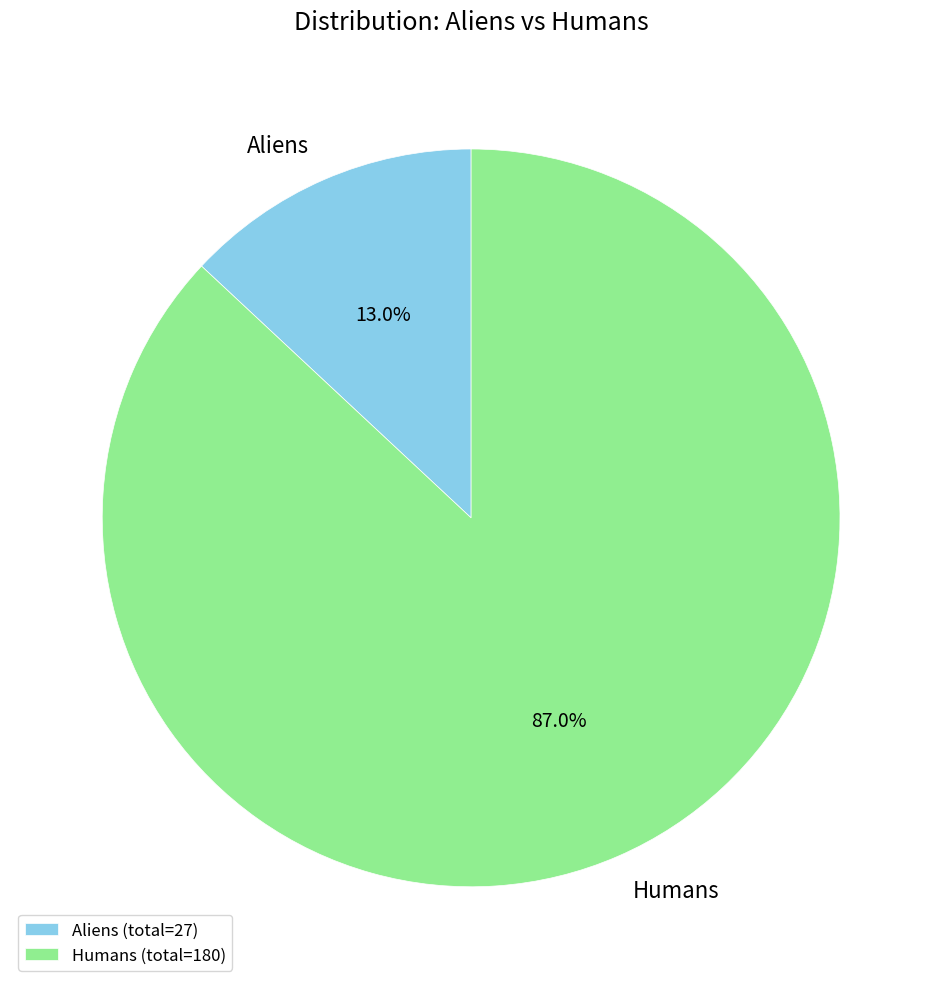

Is the sum of Aliens and Humans greater than half?

Yes